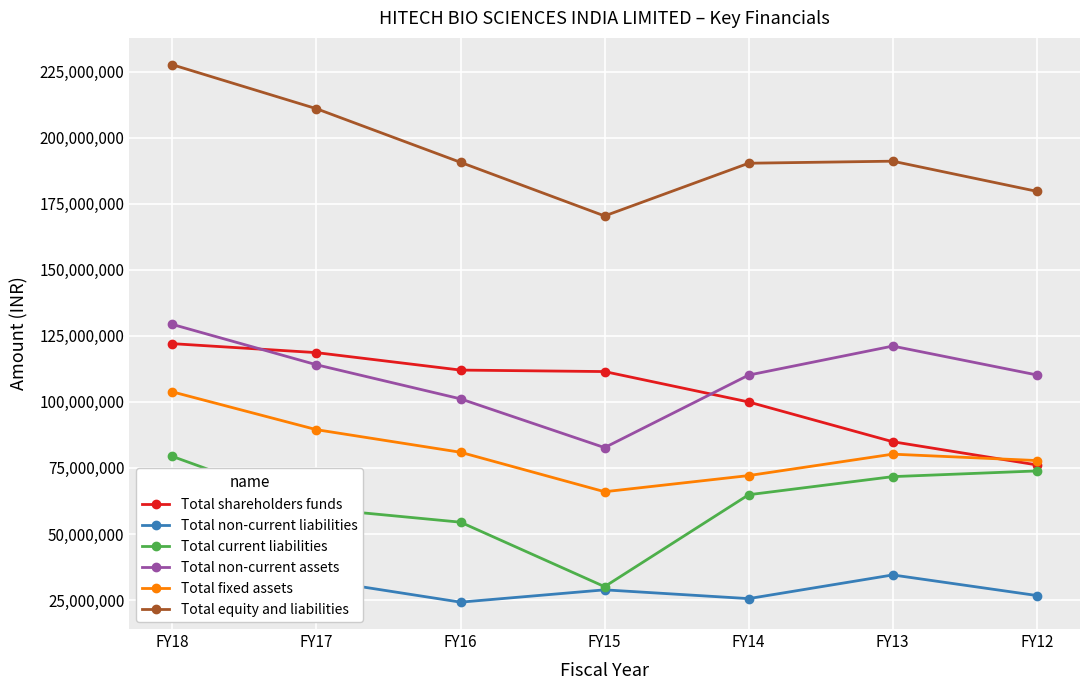

Rank the series at FY18 from lowest to highest value.

Total non-current liabilities, Total current liabilities, Total fixed assets, Total shareholders funds, Total non-current assets, Total equity and liabilities